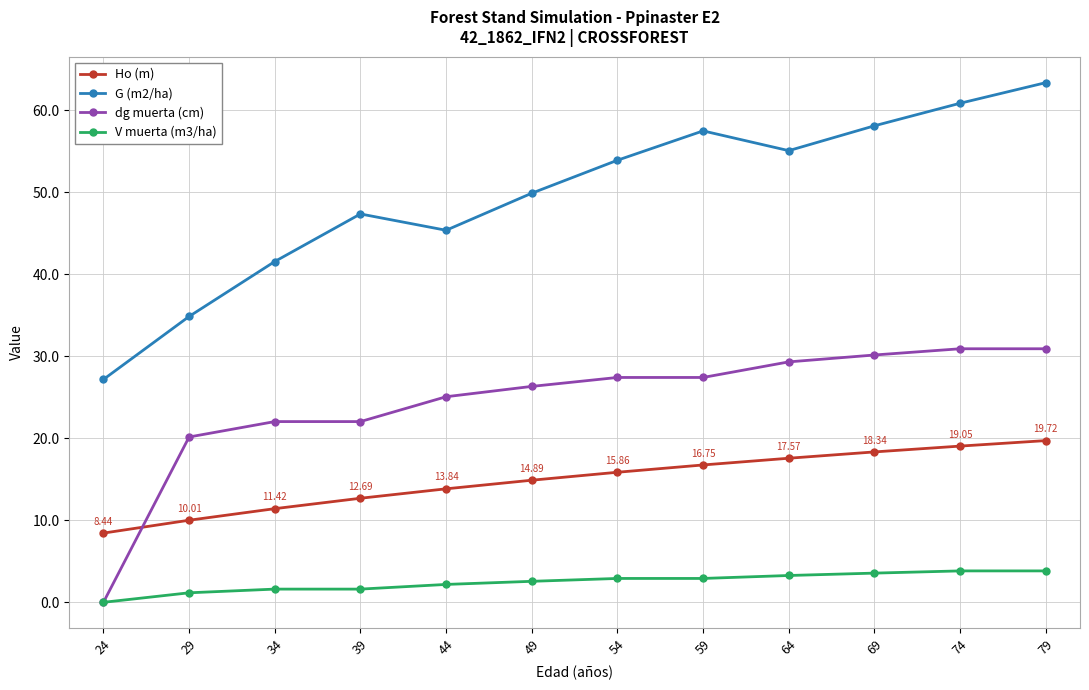

True or false: V muerta (m3/ha) and Ho (m) cross at least once.

False